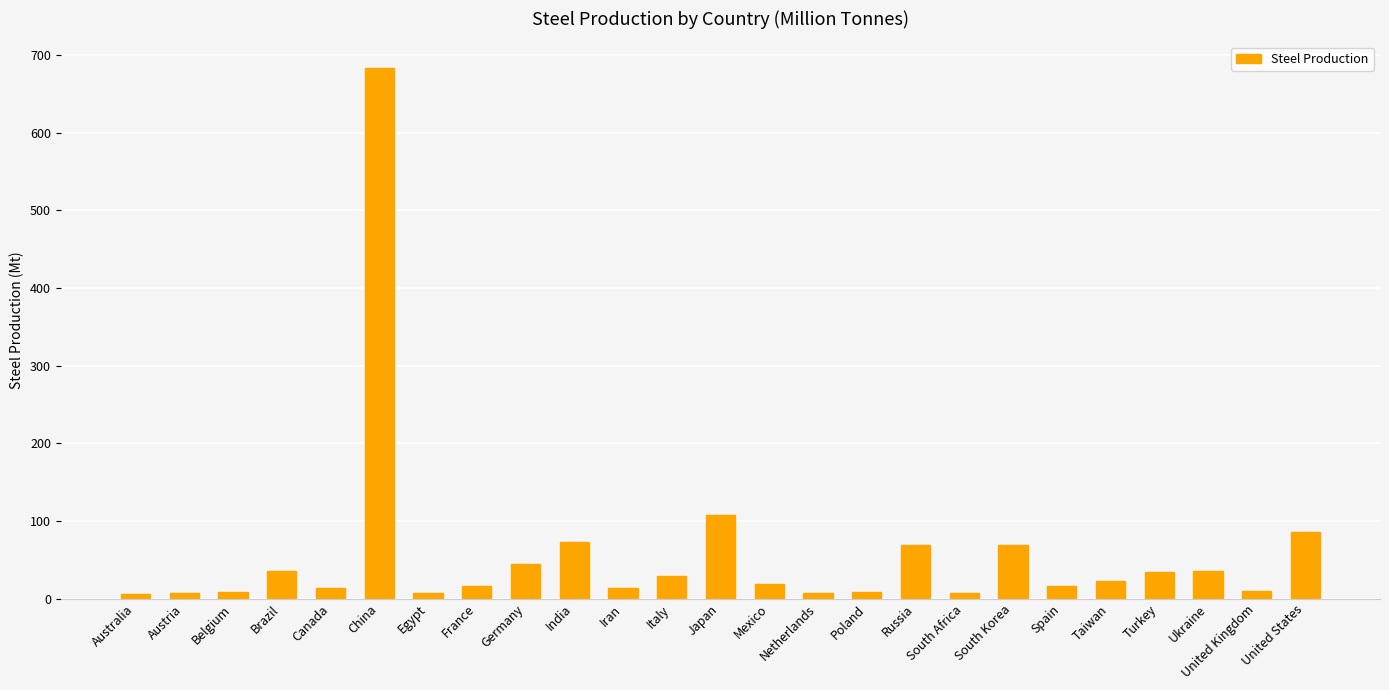

What is the value of the 4th bar from the left?

35.2